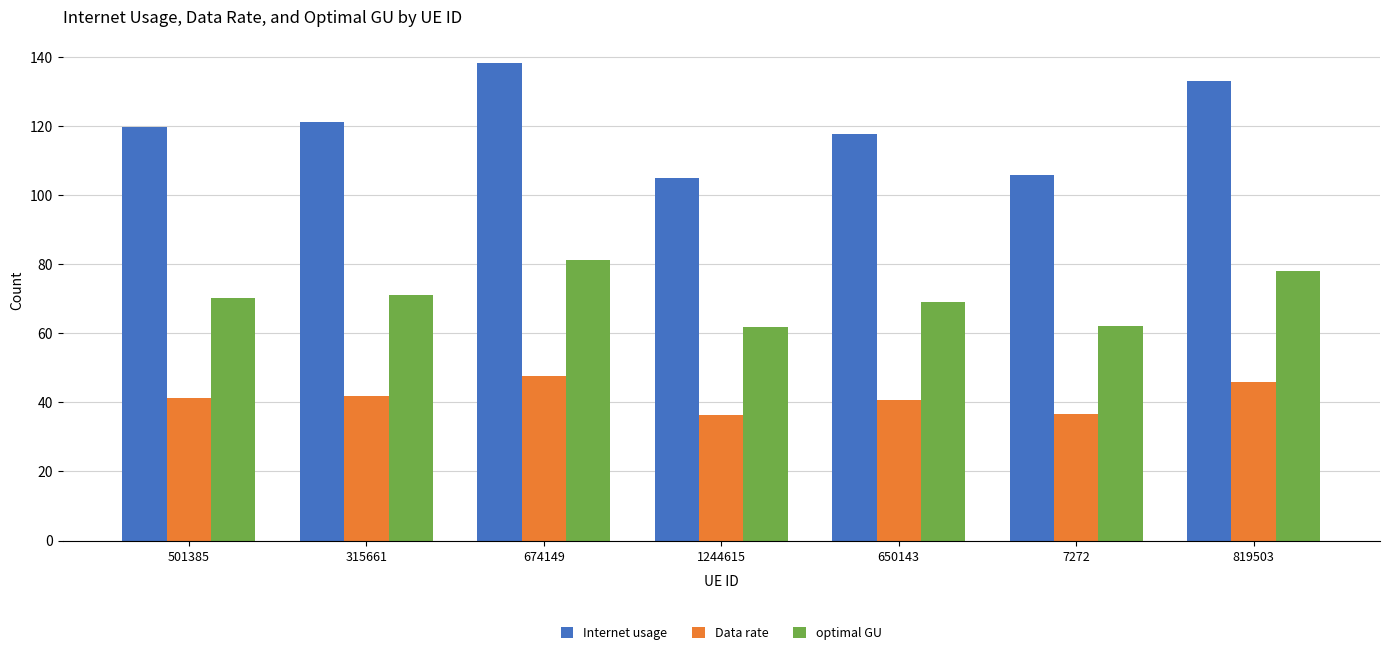

What is the spread (max minus min) of values at 819503?

87.1